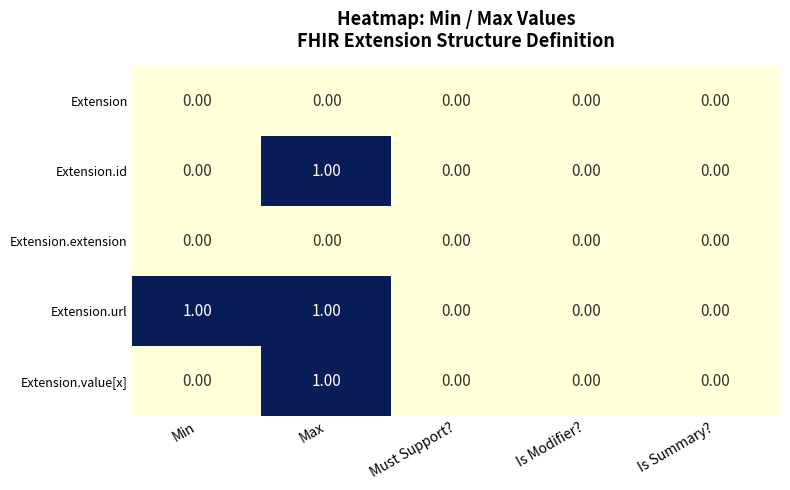

At which category is the sum across all series the highest?

Max